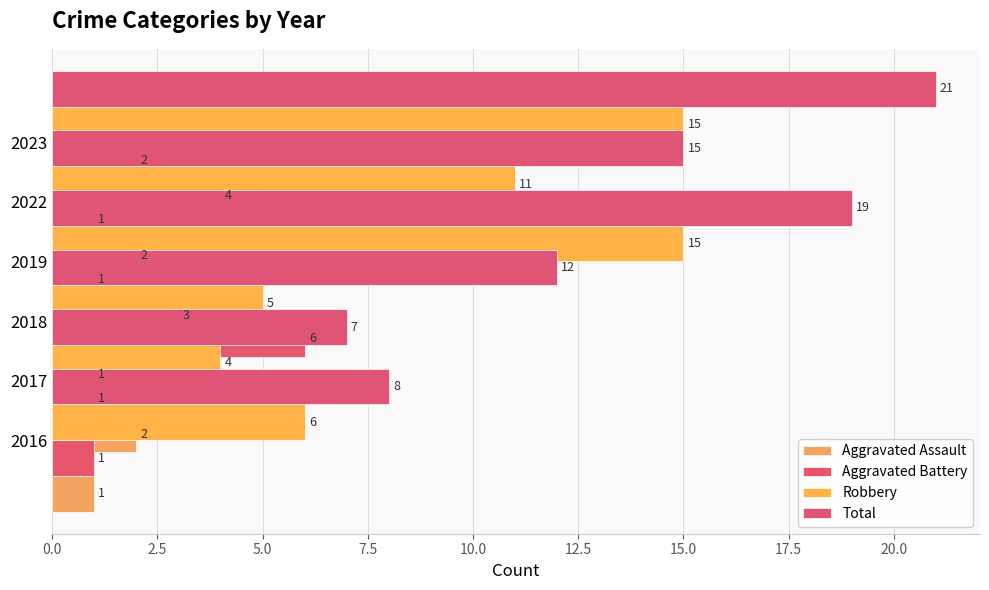

What is the spread (max minus min) of values at 0.0?

7